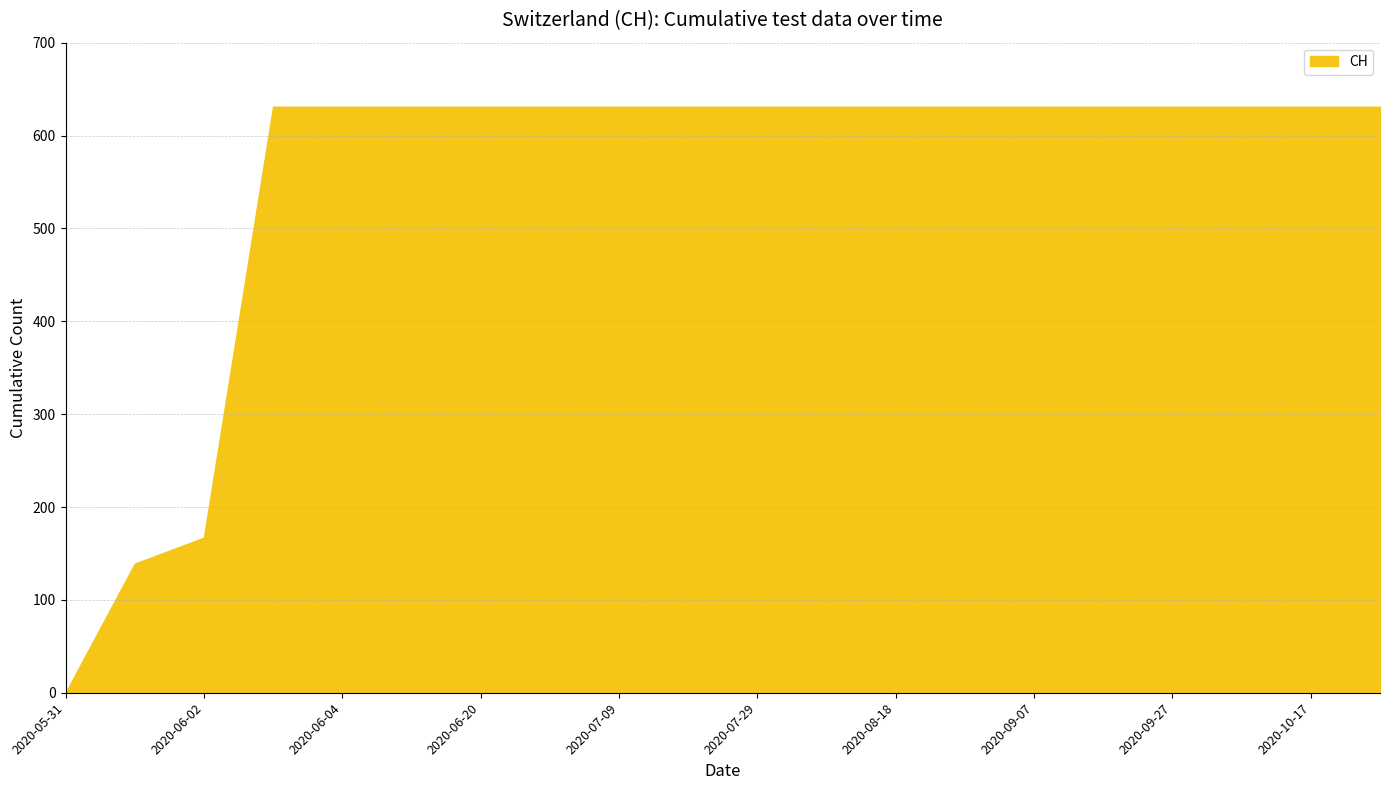

What is the greatest value displayed?

631